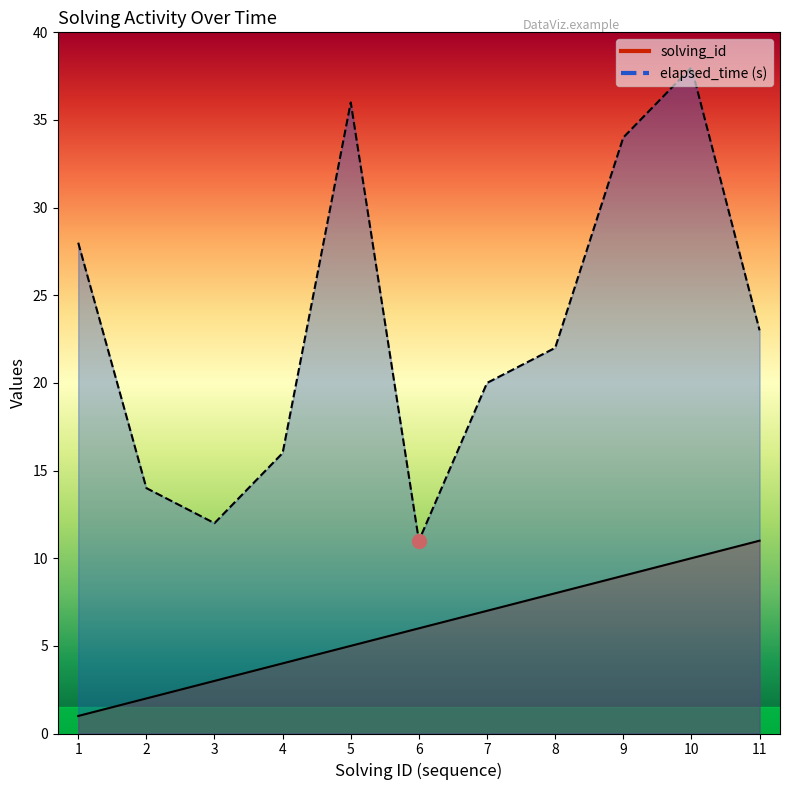

Count the number of categories in the chart.

11